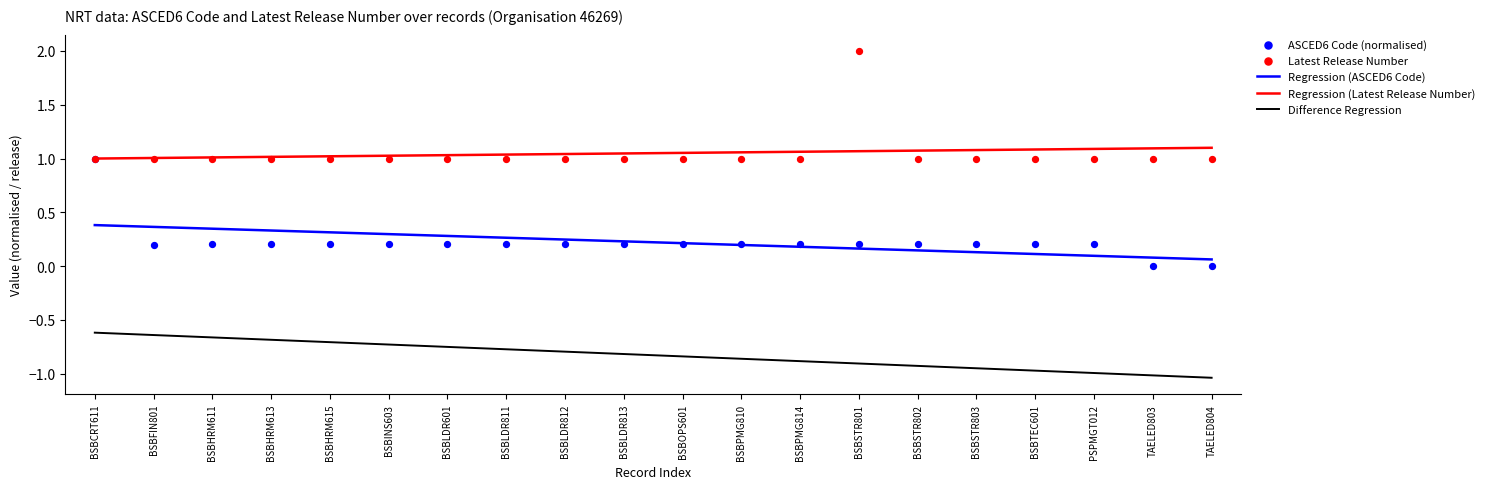

What is the total value across all series at BSBSTR802?

1.5